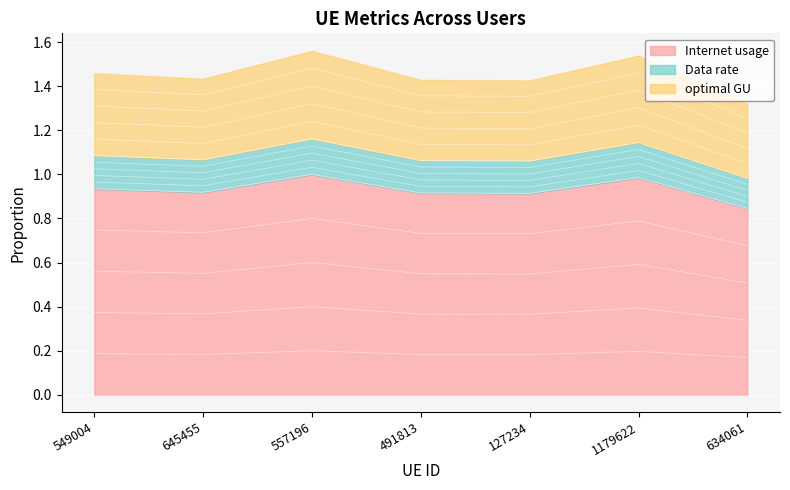

At how many categories does at least one series exceed 0?

7